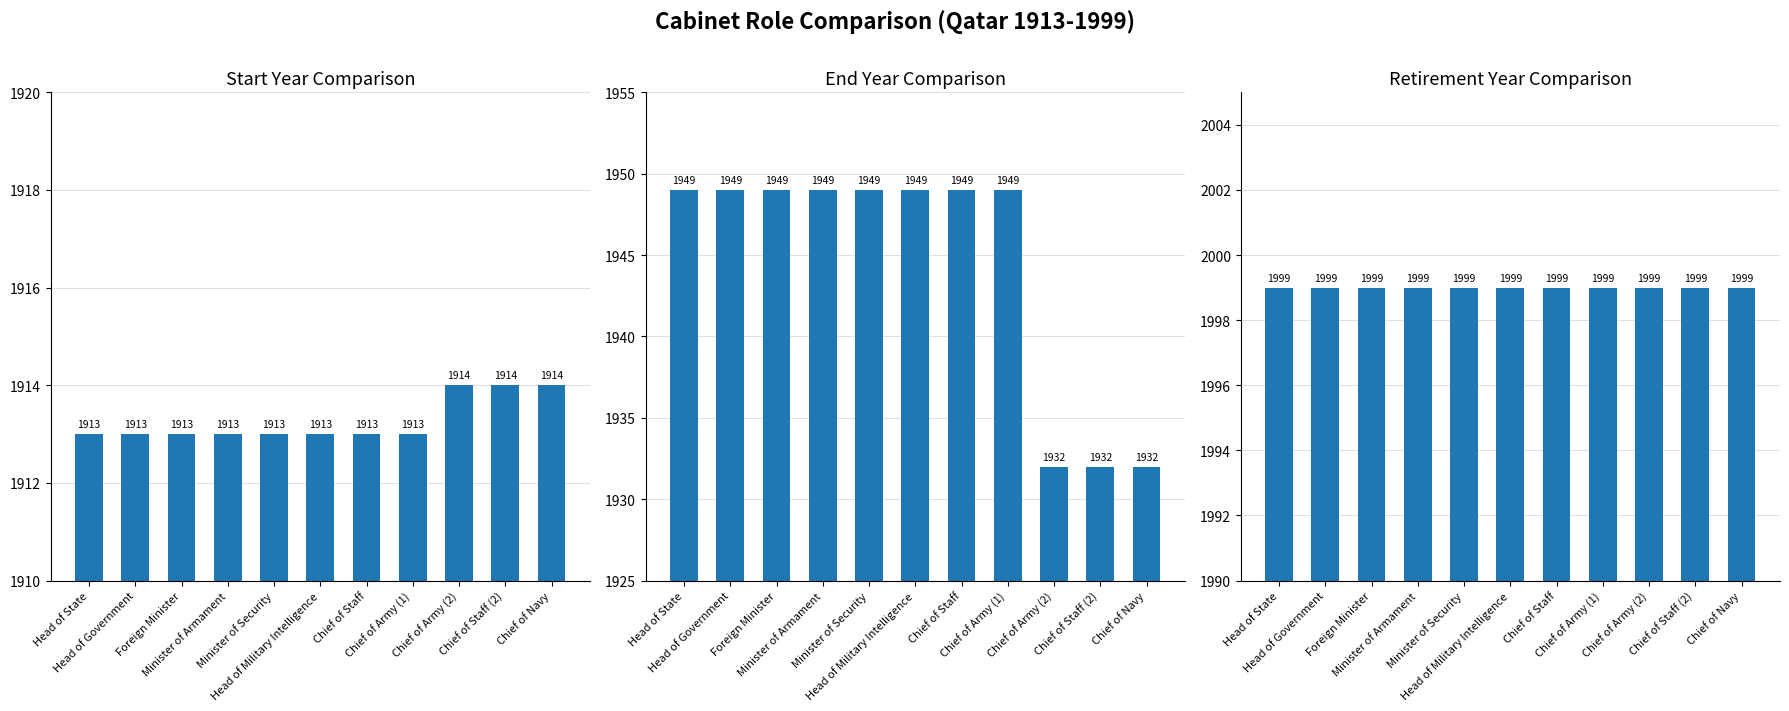

Which has a higher value, Chief of Navy or Head of State?

Chief of Navy